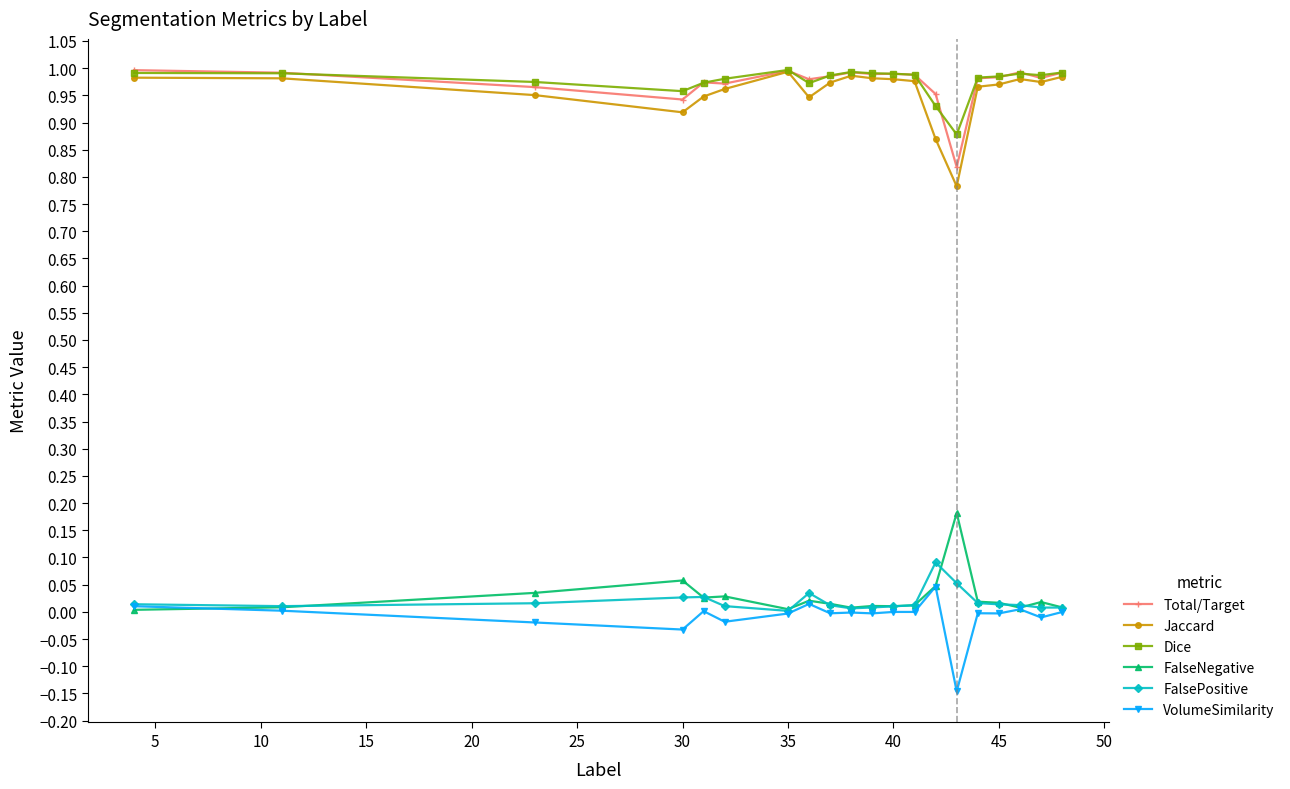

Which series has the largest range (max minus min)?

Jaccard